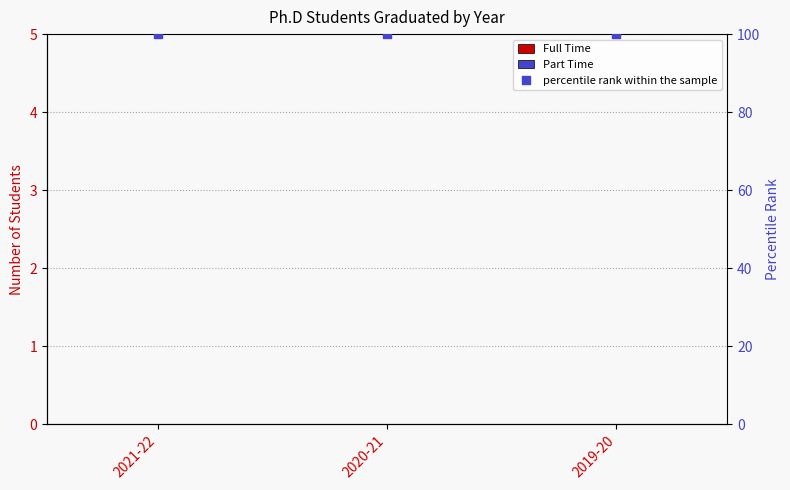

Which series has the largest total across all categories?

percentile rank within the sample